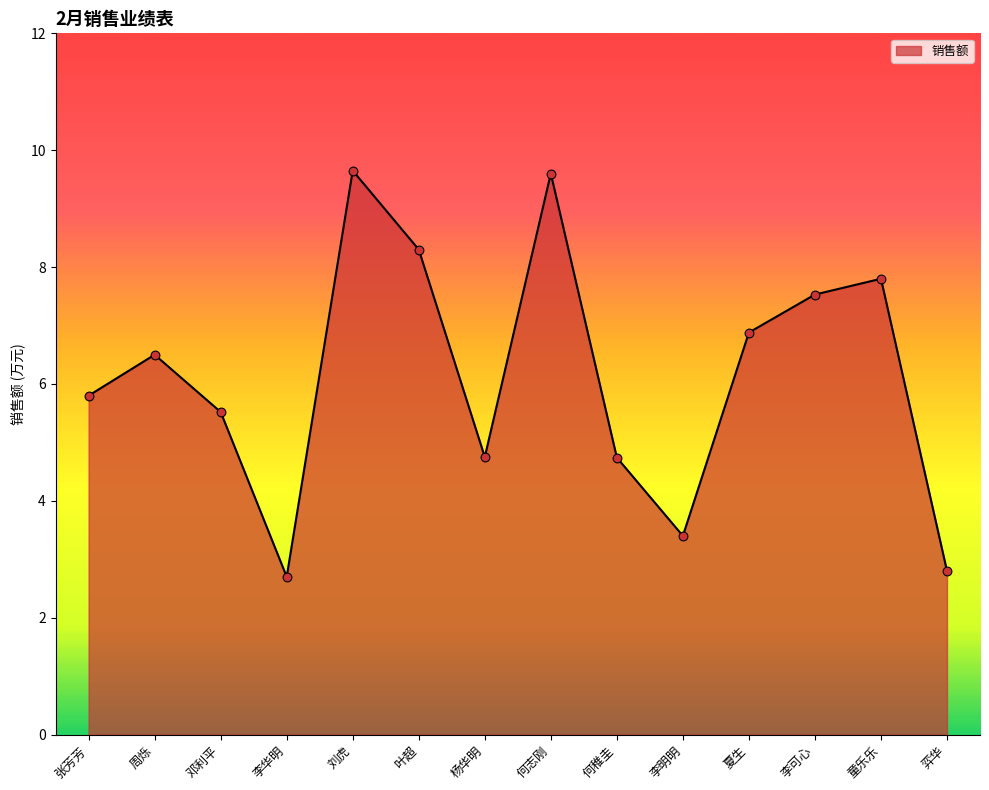

What is the change in value from 童乐乐 to 弈华?

-5.0